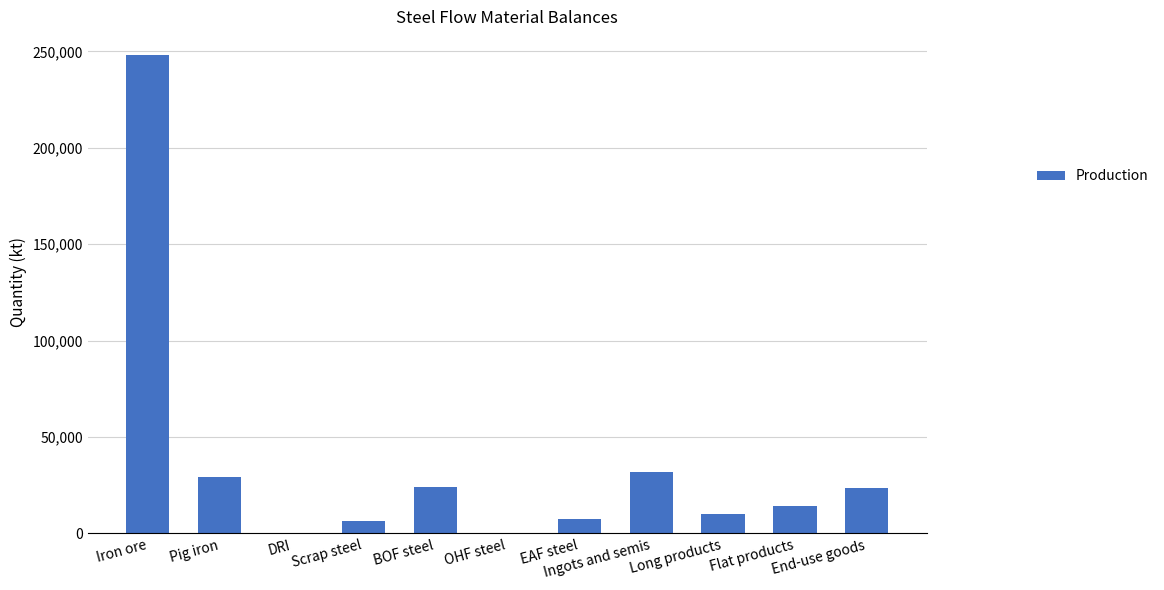

True or false: the data shows 9813.9 at End-use goods.

False